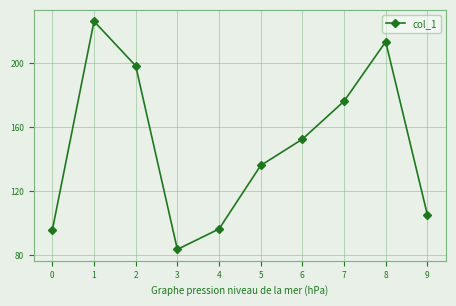

Where is the data nearest to the value 154?

6